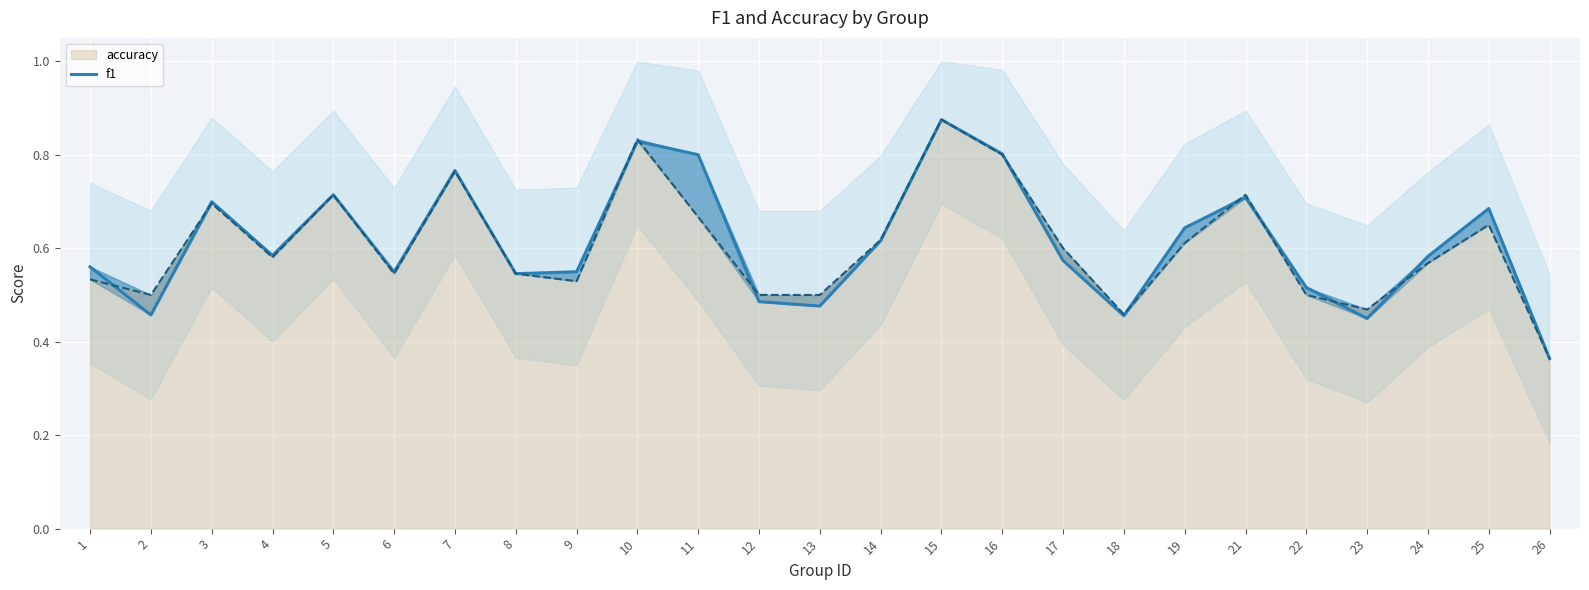

True or false: the data has more than 0 interior local peaks.

True